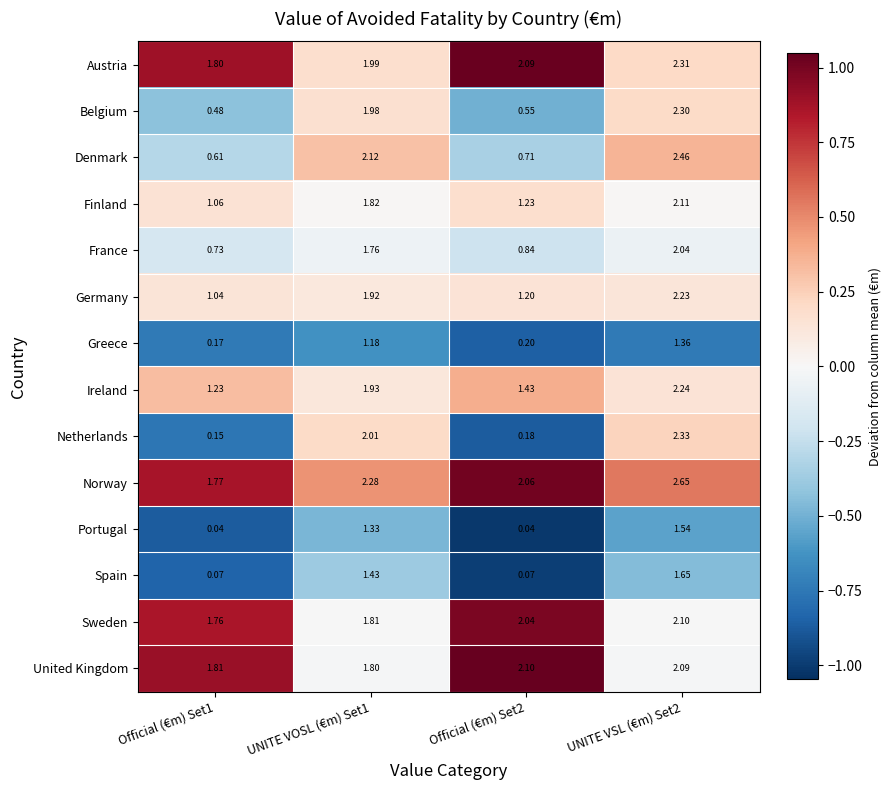

Which series has the largest range (max minus min)?

Netherlands